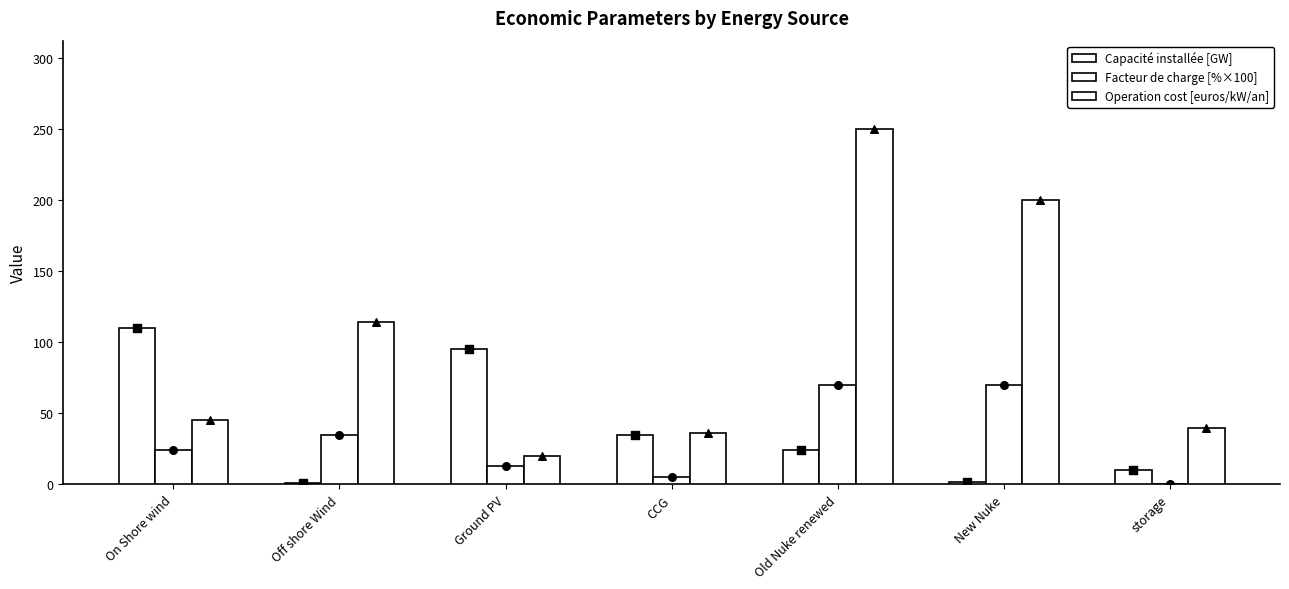

Is the value of Capacité installée [GW] at On Shore wind greater than the value of Facteur de charge [%×100] at storage?

Yes